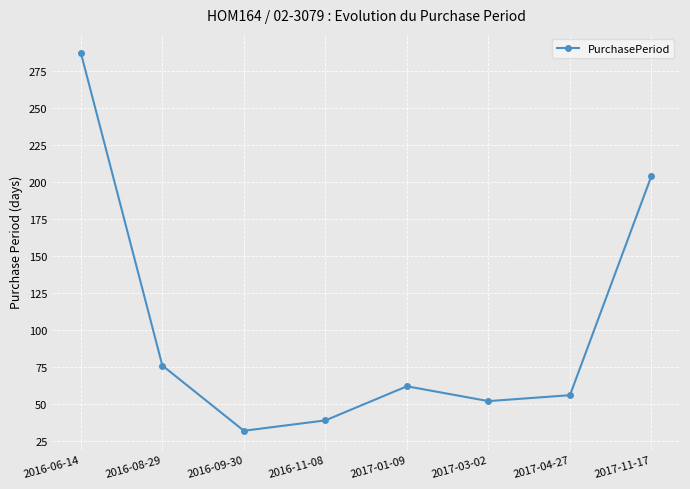

What position from the left is 2016-11-08?

4